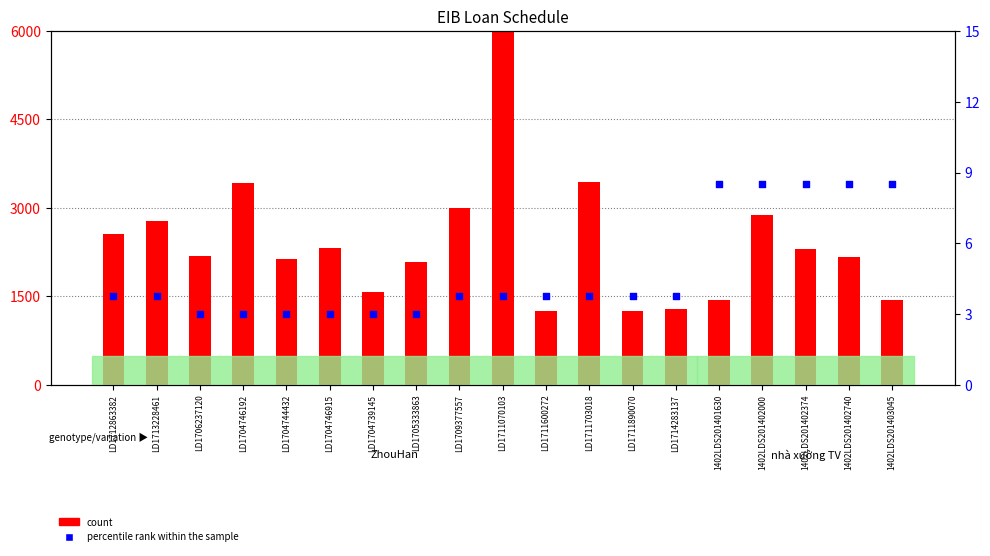

Which series has the largest total across all categories?

count